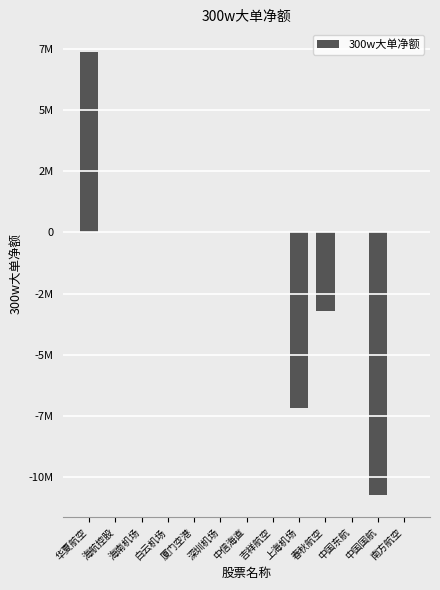

What is the difference between the values at 厦门空港 and 上海机场?

7150549